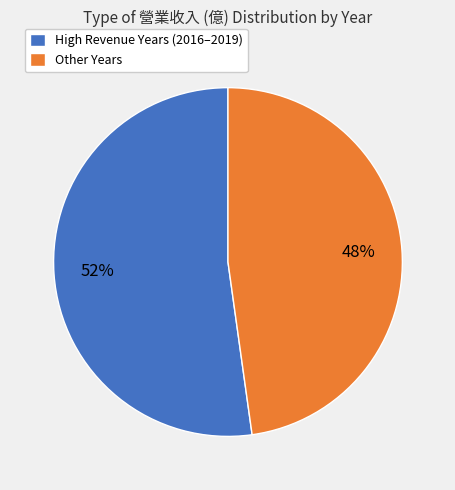

To the nearest percent, what is the difference between the largest and smallest slice percentages?

4%